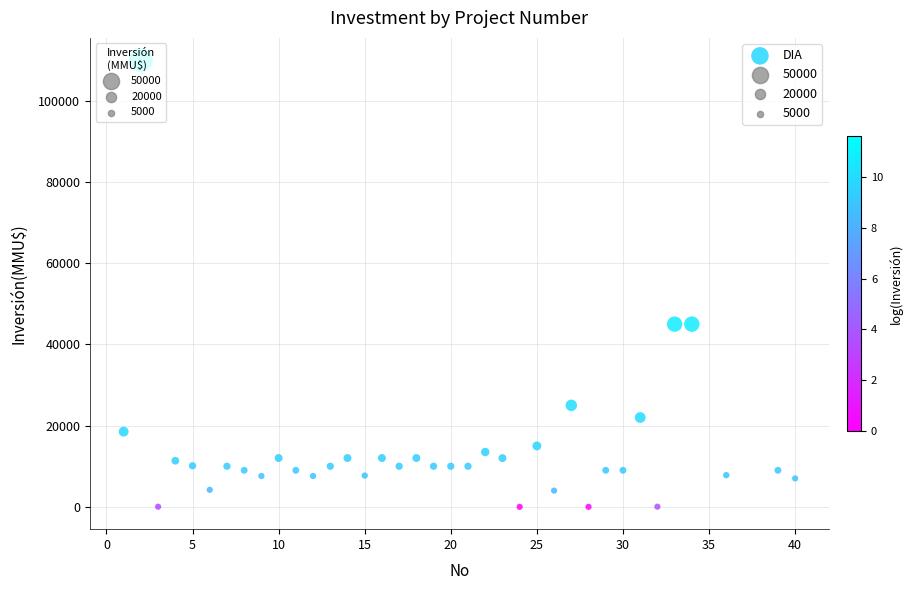

What is the range of X values (max minus min)?

39